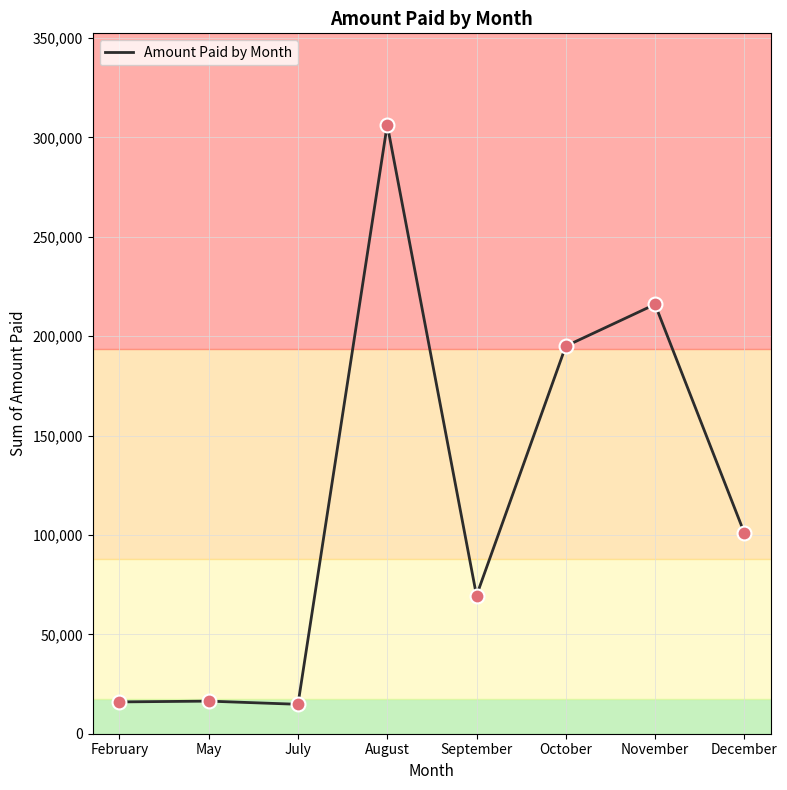

Approximately how many times larger is the value at February compared to September?

0.2